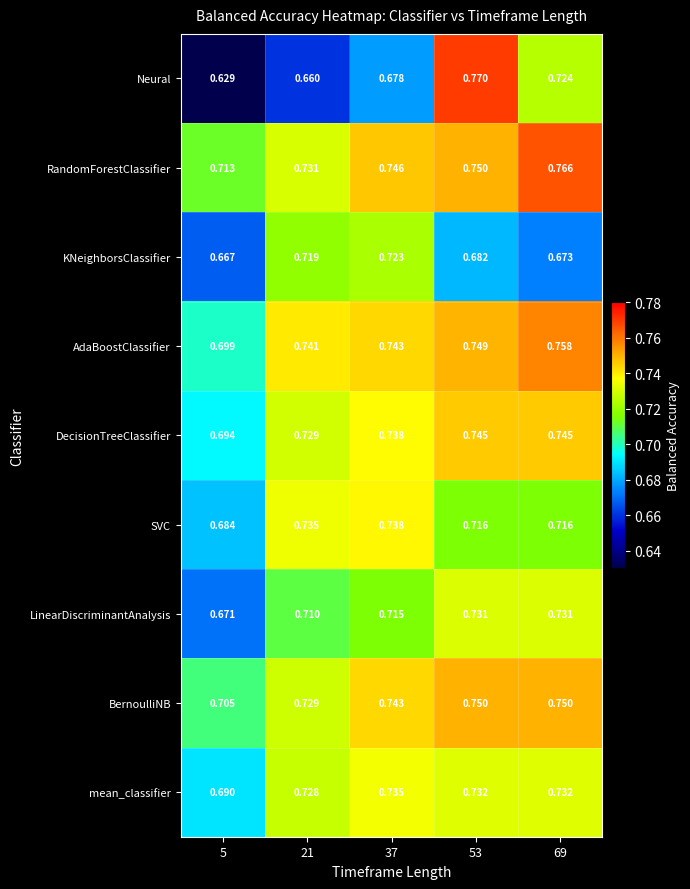

Which label corresponds to the largest value in the chart?

53